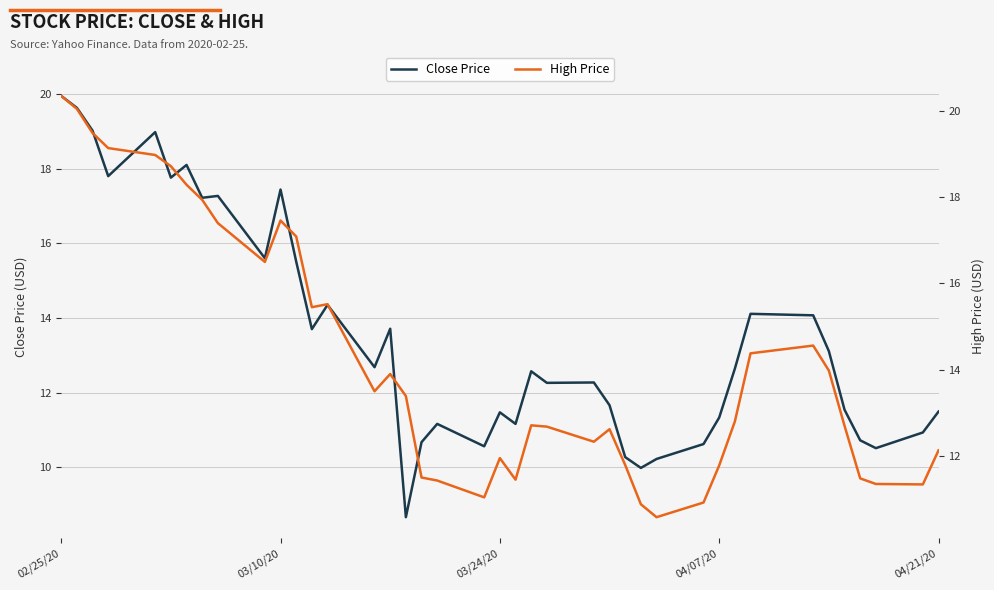

Is it true that High Price equals 5.4 at 35?

False